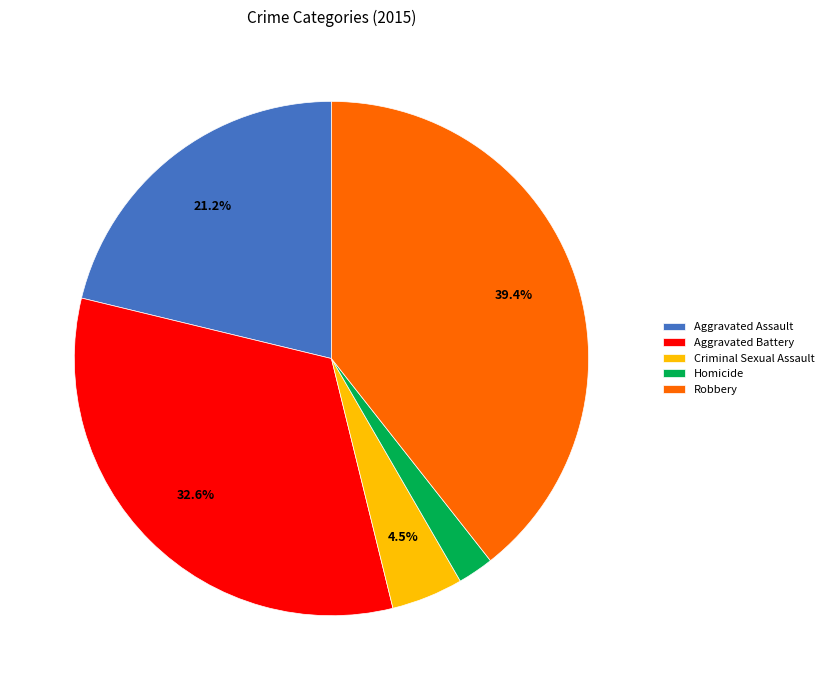

Is it true that Robbery is 50% of the pie?

False